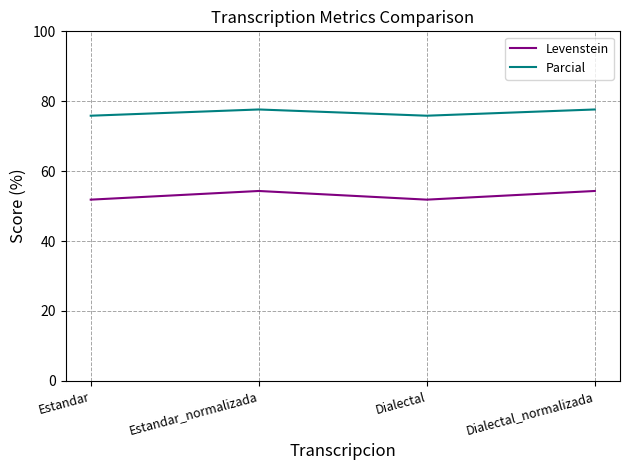

What are all the series names shown in the legend?

Levenstein, Parcial